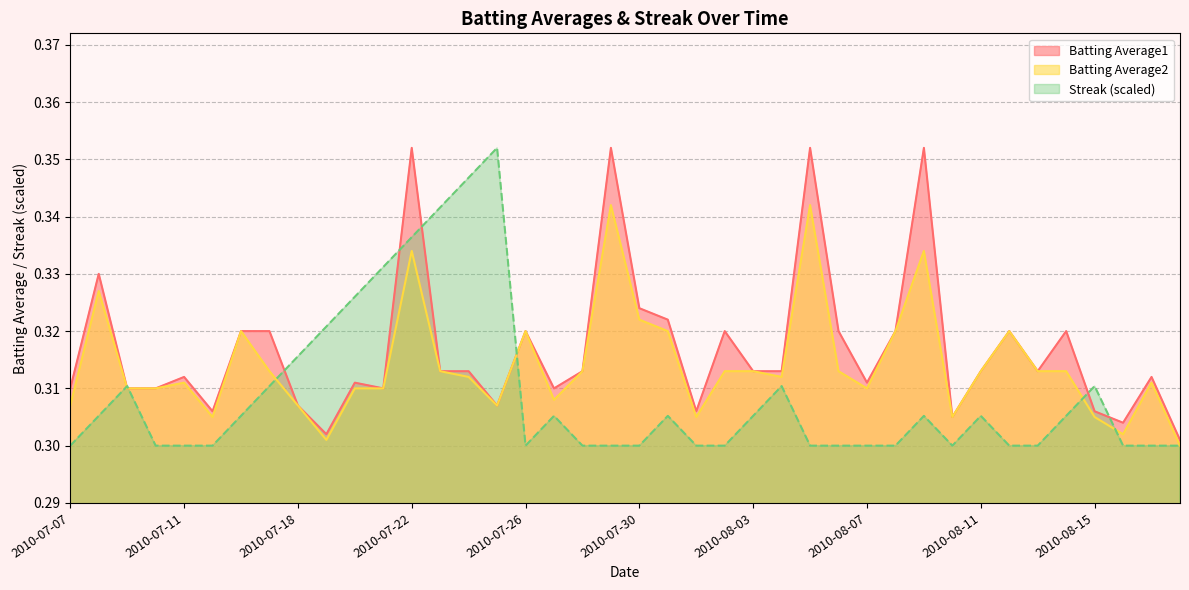

Reading left to right, what are all the values shown in this chart?

Batting Average1: 0.3	0.3	0.3	0.3	0.3	0.3	0.3	0.3	0.3	0.3	0.3	0.3	0.4	0.3	0.3	0.3	0.3	0.3	0.3	0.4	0.3	0.3	0.3	0.3	0.3	0.3	0.4	0.3	0.3	0.3	0.4	0.3	0.3	0.3	0.3	0.3	0.3	0.3	0.3	0.3
Batting Average2: 0.3	0.3	0.3	0.3	0.3	0.3	0.3	0.3	0.3	0.3	0.3	0.3	0.3	0.3	0.3	0.3	0.3	0.3	0.3	0.3	0.3	0.3	0.3	0.3	0.3	0.3	0.3	0.3	0.3	0.3	0.3	0.3	0.3	0.3	0.3	0.3	0.3	0.3	0.3	0.3
Streak: 0.3	0.3	0.3	0.3	0.3	0.3	0.3	0.3	0.3	0.3	0.3	0.3	0.3	0.3	0.3	0.4	0.3	0.3	0.3	0.3	0.3	0.3	0.3	0.3	0.3	0.3	0.3	0.3	0.3	0.3	0.3	0.3	0.3	0.3	0.3	0.3	0.3	0.3	0.3	0.3